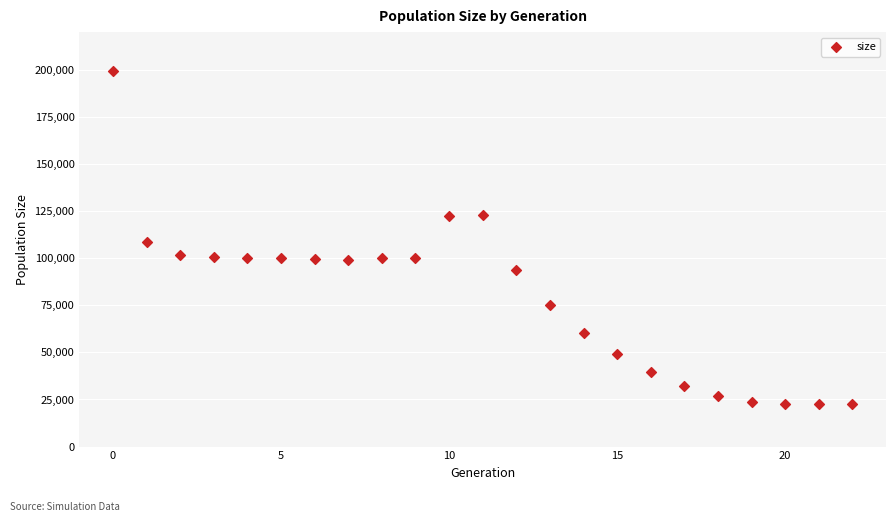

What Y value in the scatter plot is closest to 111056?

108807